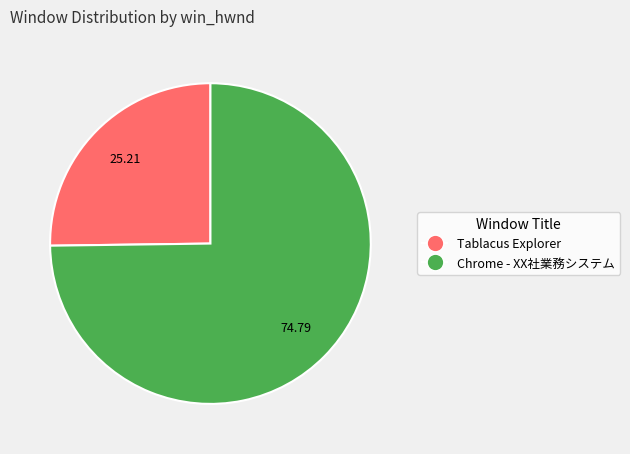

Is there a majority slice in this chart?

Yes